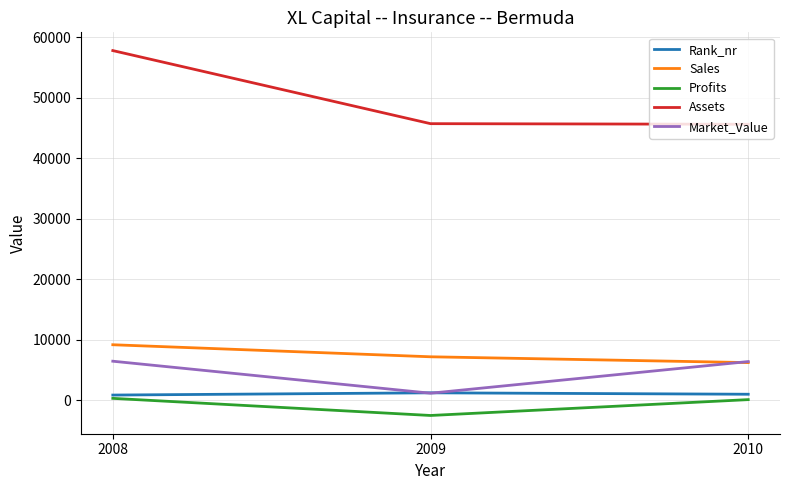

What is the greatest value displayed?

57760